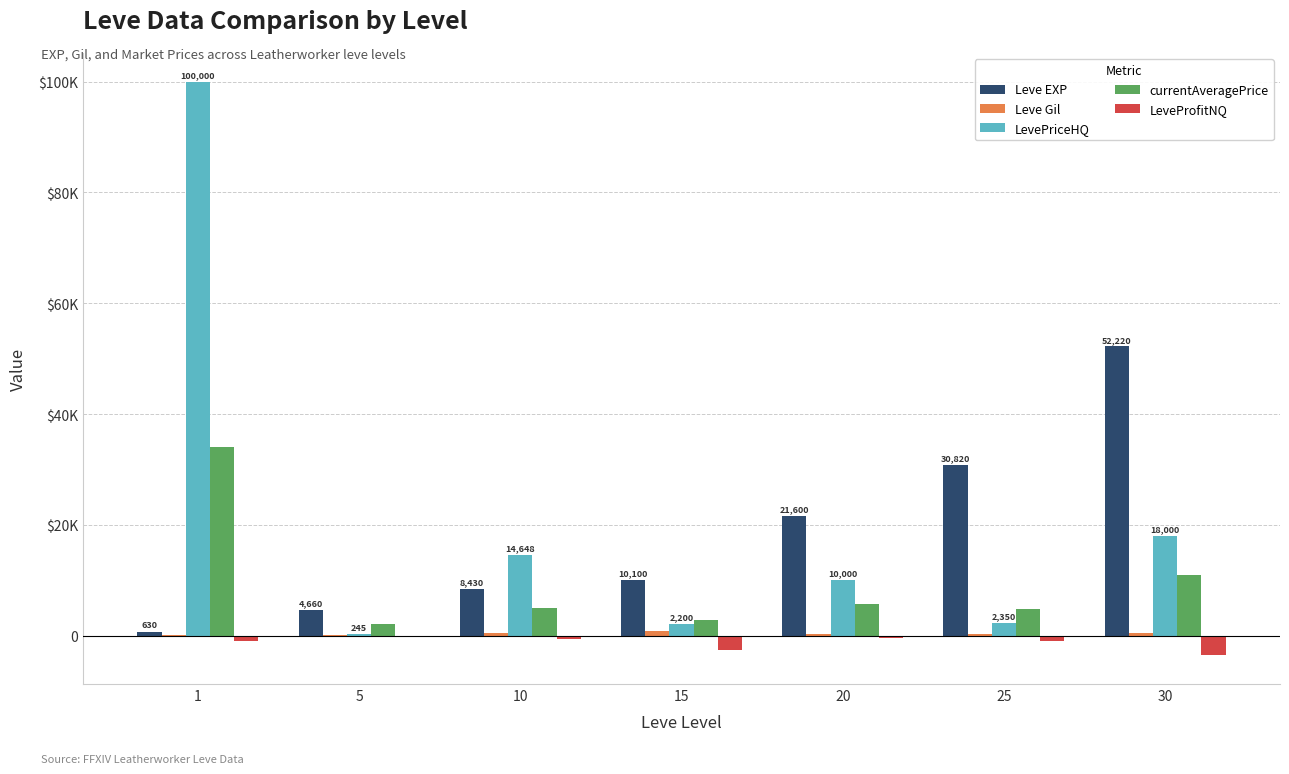

Does the chart contain stacked bars?

No